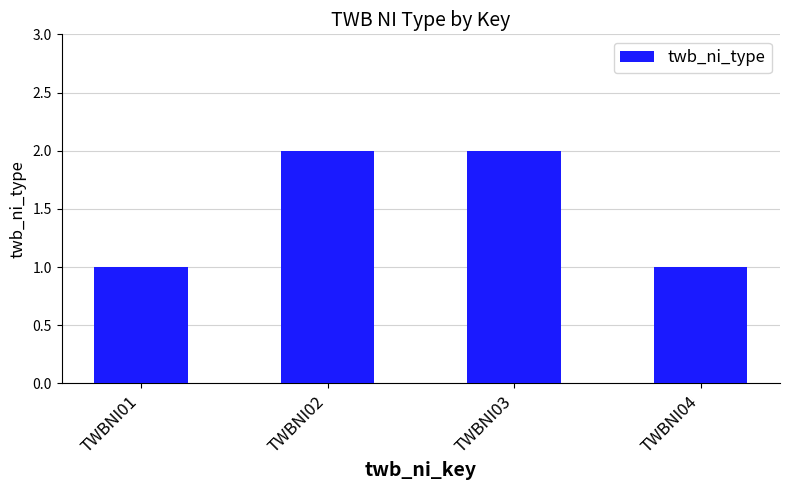

Which has a higher value, TWBNI03 or TWBNI01?

TWBNI03